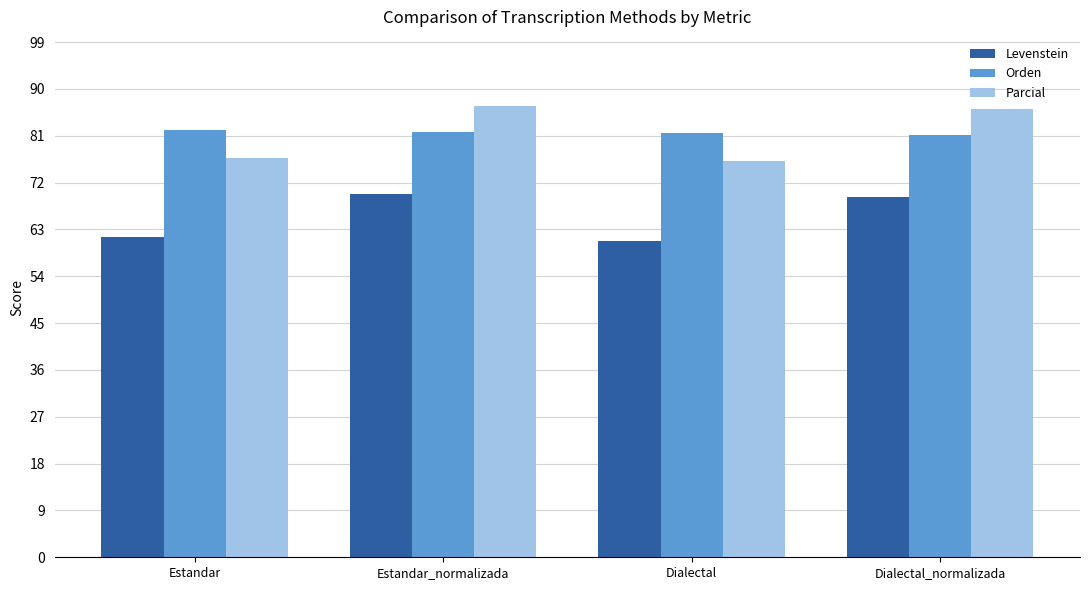

What is the greatest value displayed?

86.8